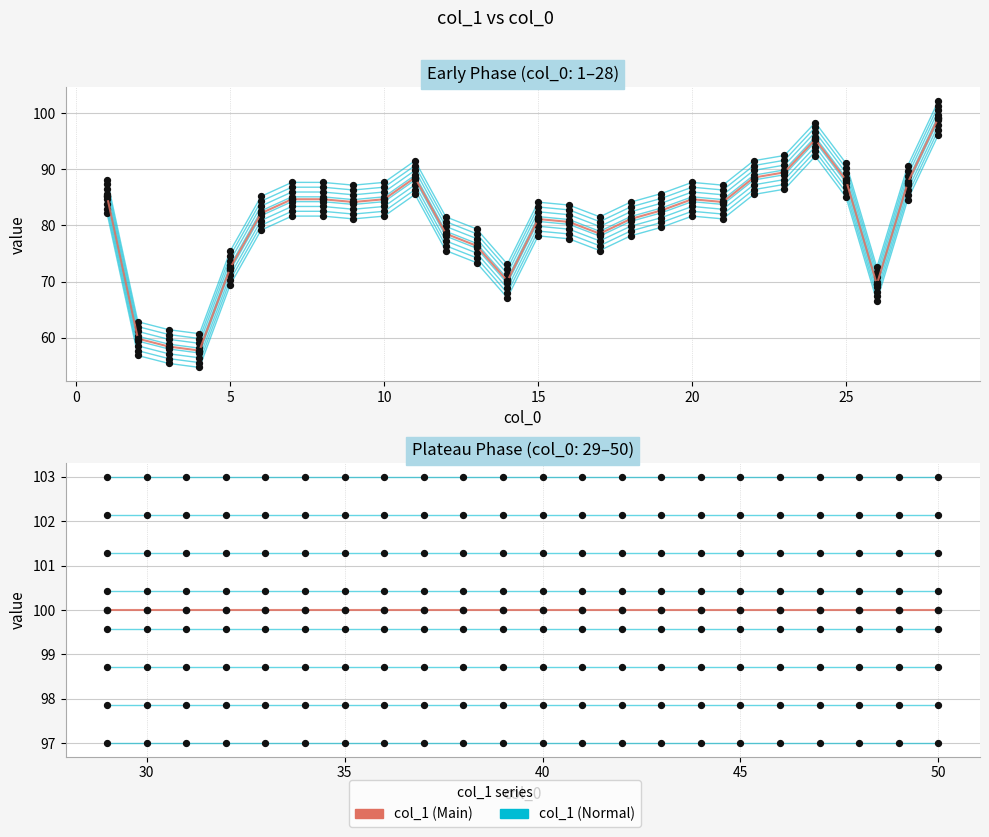

Is the value of col_1 (main) at −5 greater than the value of col_1 at 30?

No